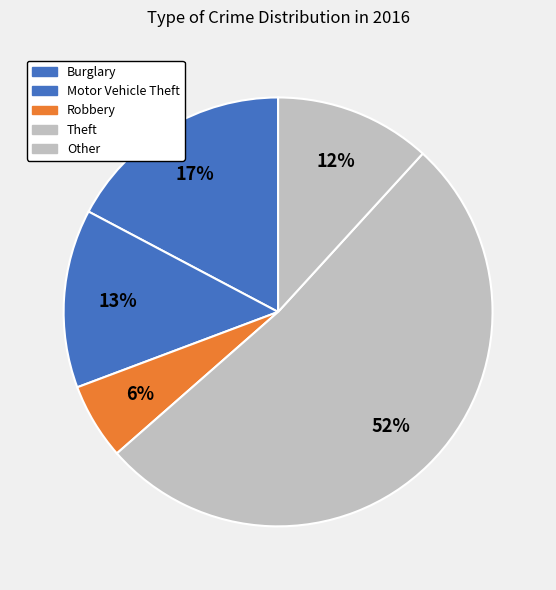

Count the number of slices in the pie.

5